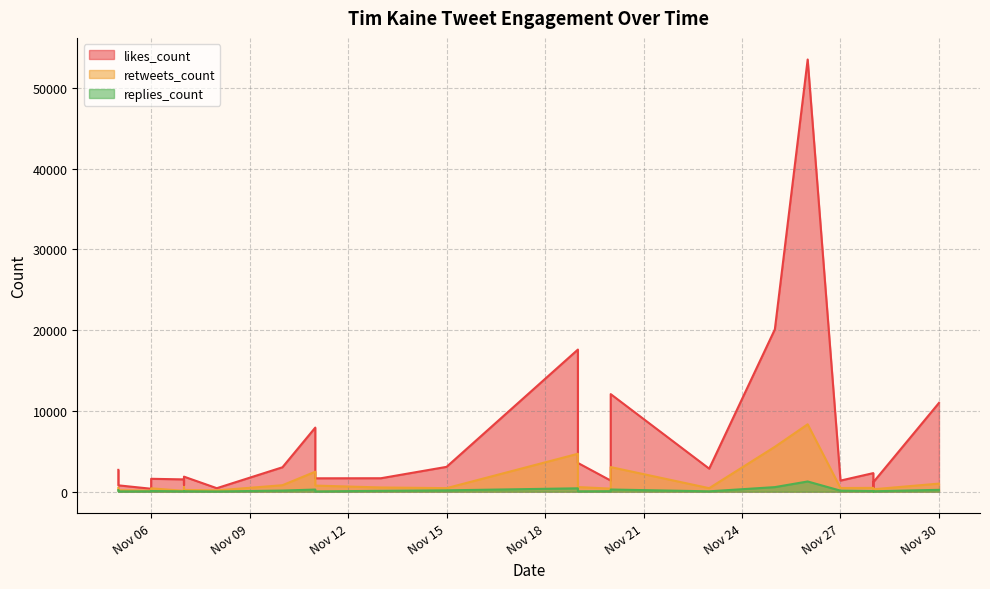

At how many categories does at least one series exceed 40861?

1